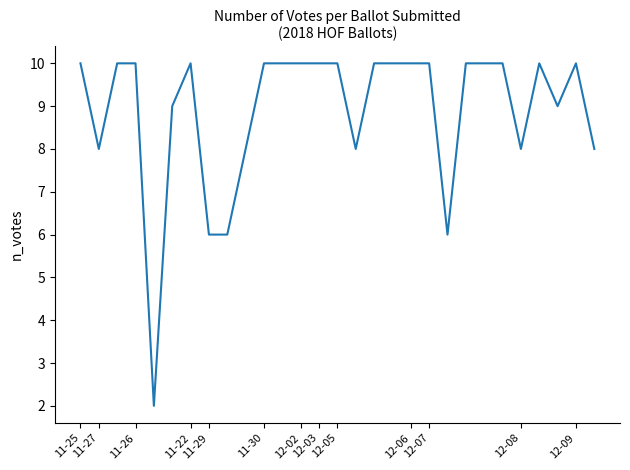

Reading left to right, transcribe all the data shown in this chart.

10	8	10	10	2	9	10	6	6	8	10	10	10	10	10	8	10	10	10	10	6	10	10	10	8	10	9	10	8